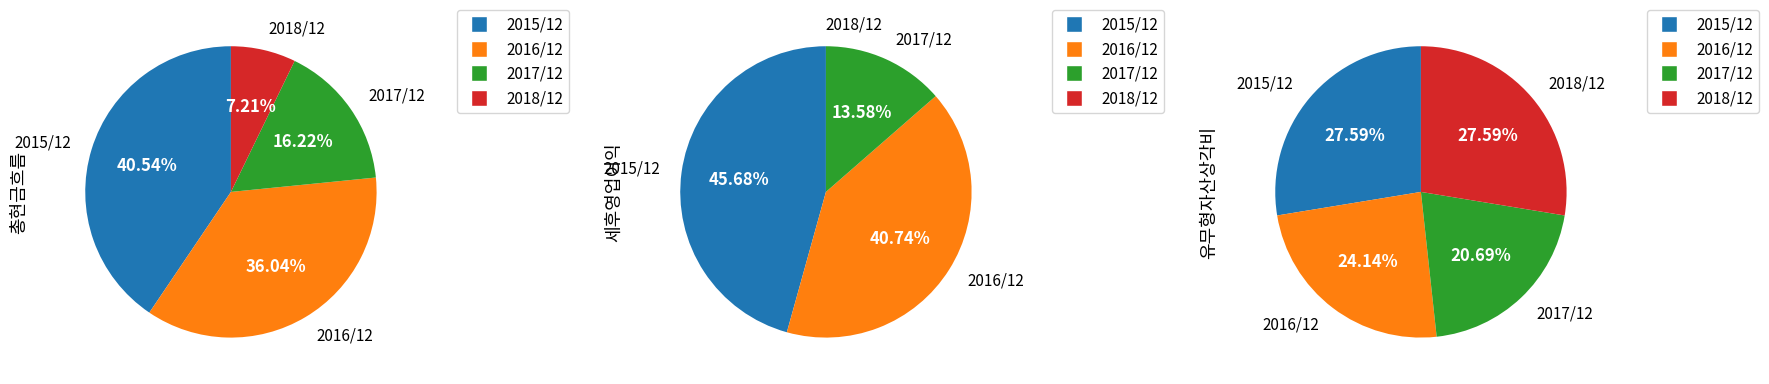

True or false: 2016/12 accounts for 36% of the total.

True